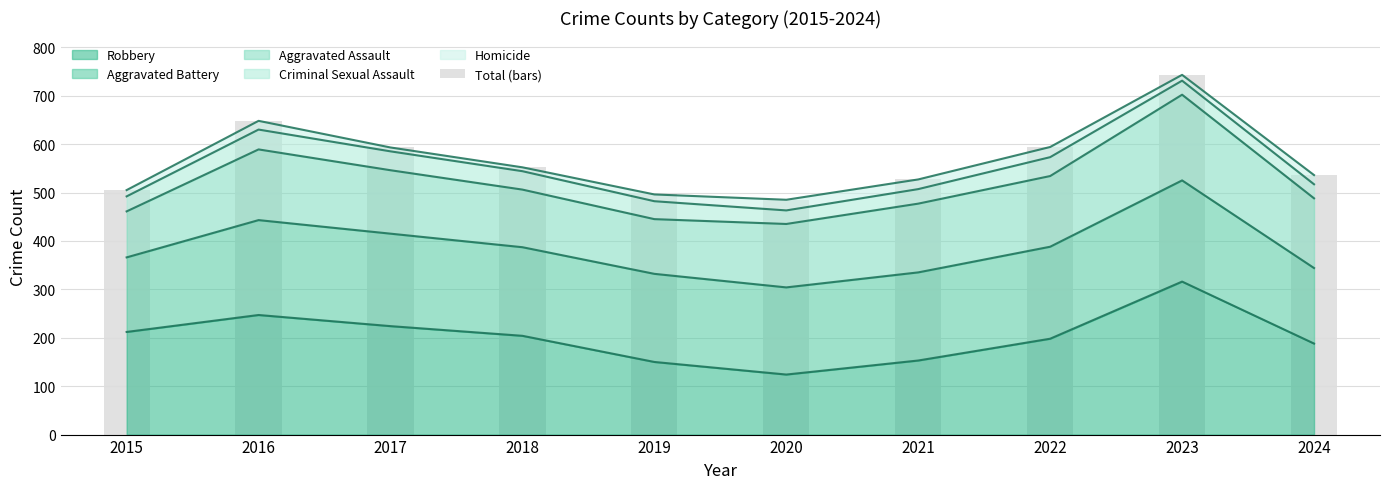

What is the maximum value for Robbery?

316